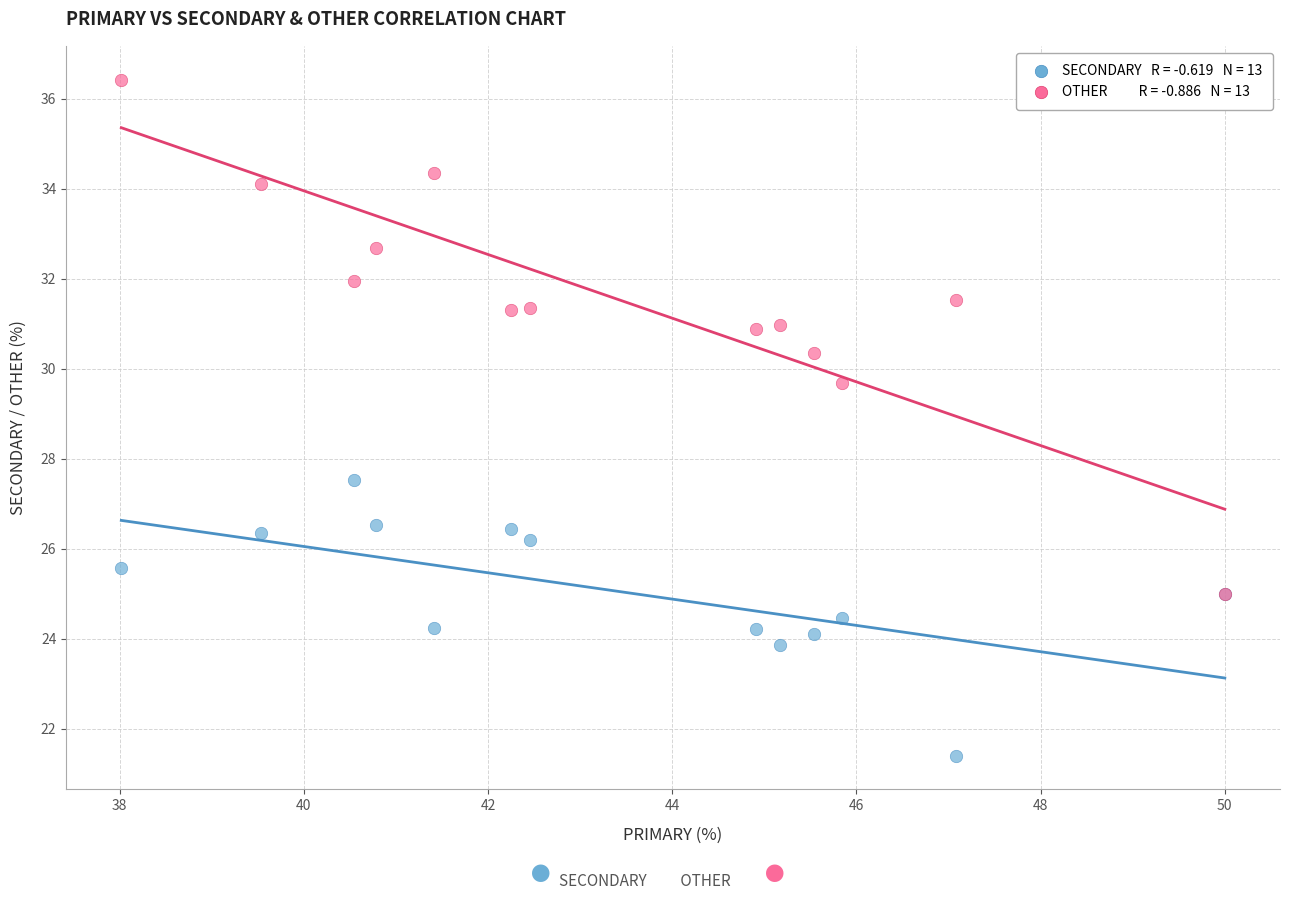

Across all series, what Y value is closest to 28?

27.5